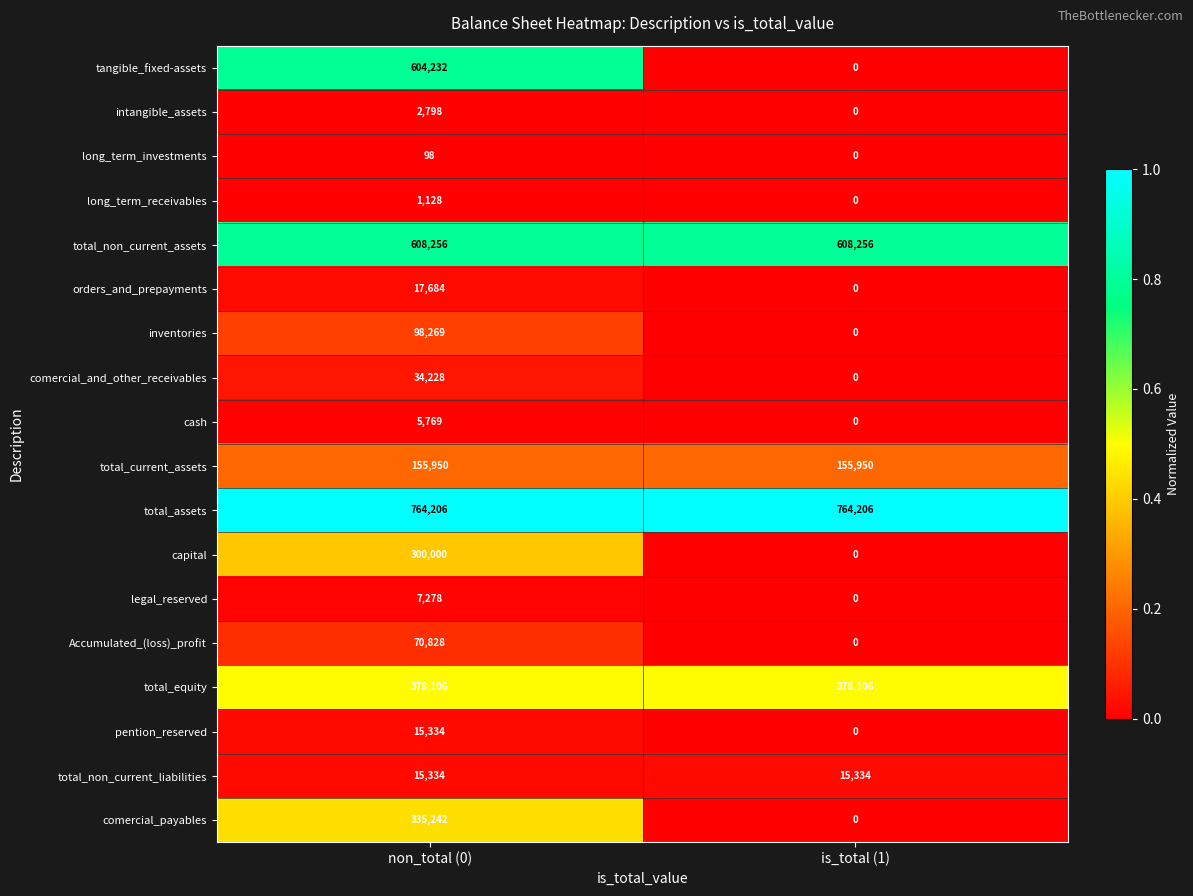

Read the total_equity value at is_total (1).

378106